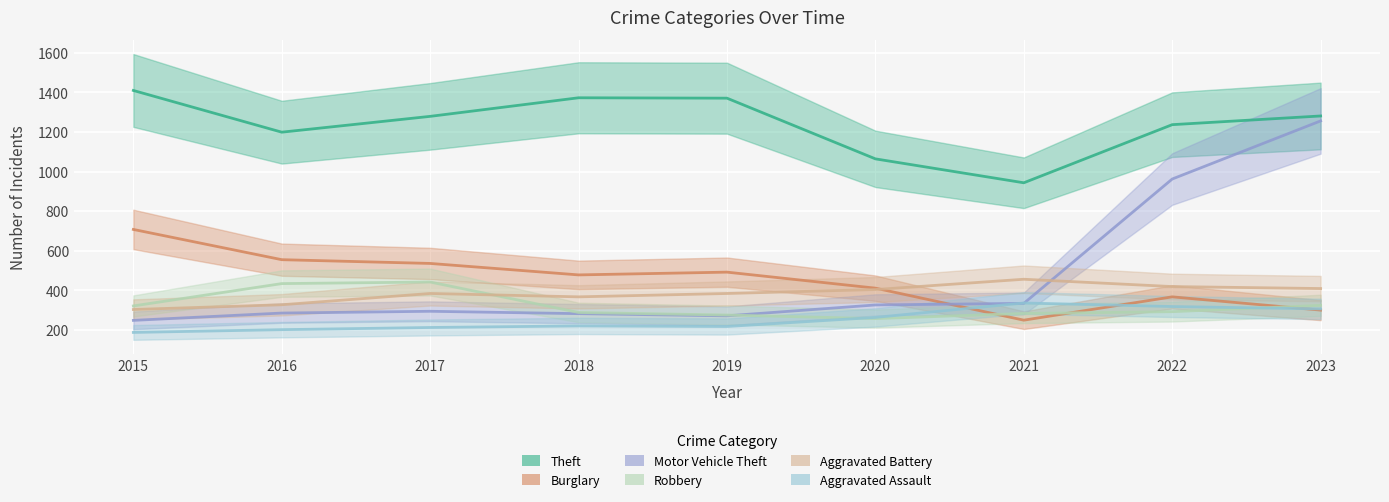

Reading left to right, list all the values displayed in this chart.

Theft: 1410	1199	1279	1373	1371	1064	943	1237	1281
Burglary: 707	554	535	477	491	410	248	366	299
Motor Vehicle Theft: 247	284	293	281	270	325	333	962	1256
Robbery: 320	433	441	287	274	256	282	291	323
Aggravated Battery: 302	326	383	366	383	403	455	418	408
Aggravated Assault: 186	200	211	219	216	262	335	317	305